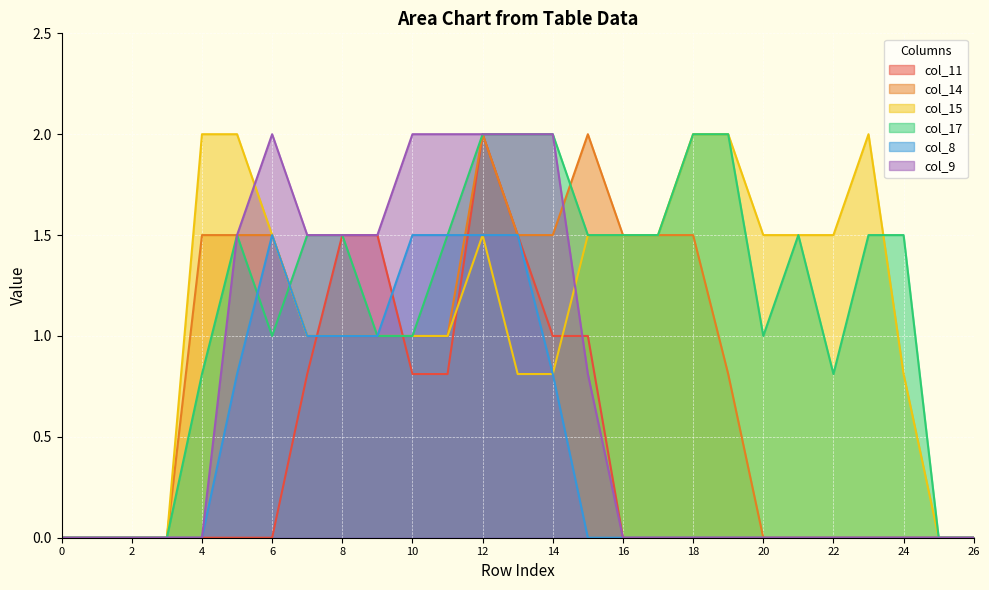

True or false: col_9 has a value of 0.0 at 4.

True